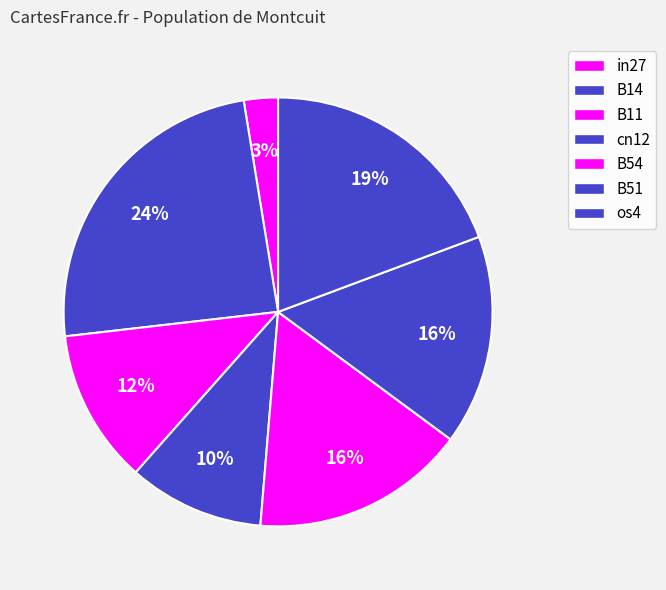

Count the number of slices in the pie.

7